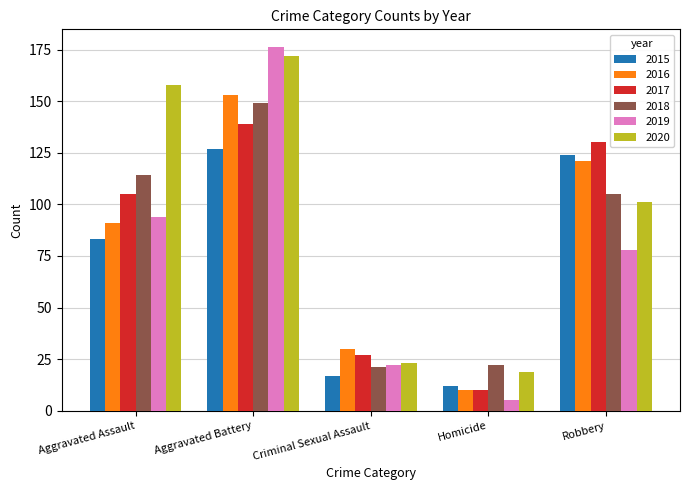

How many bars are there in total?

30